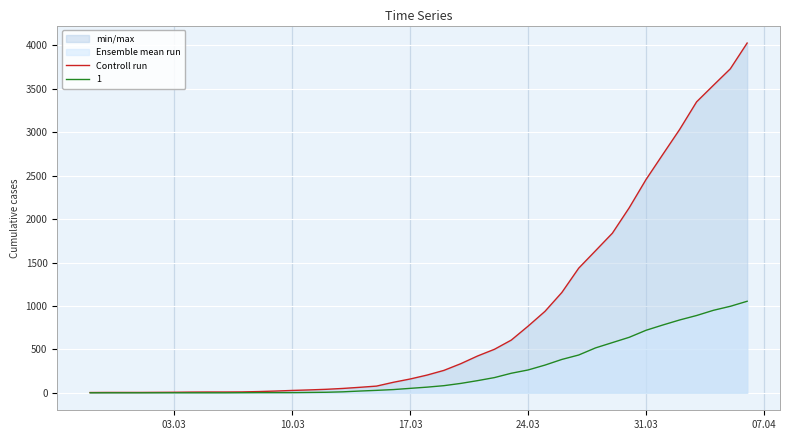

Reading left to right, transcribe all the data shown in this chart.

3	4	4	4	5	6	8	9	9	10	14	20	27	33	40	50	63	77	121	159	204	258	335	424	501	607	768	938	1155	1435	1636	1838	2131	2457	2747	3035	3351	3542	3731	4028